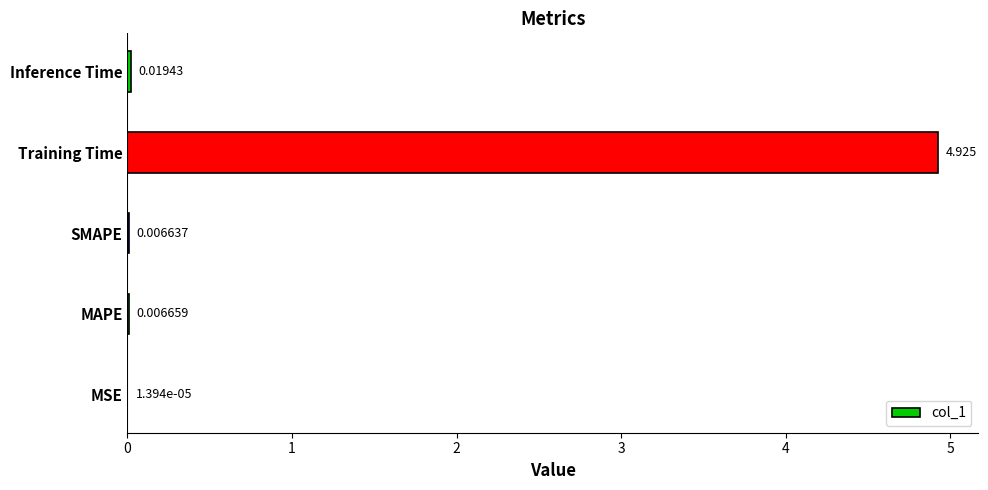

What is the average value?

1.0